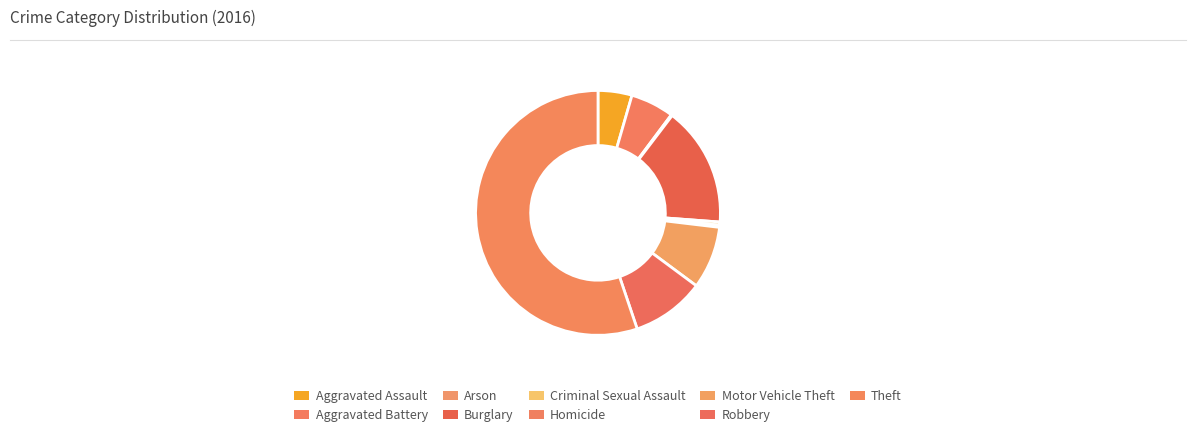

Is there any slice that represents more than half of the pie?

Yes